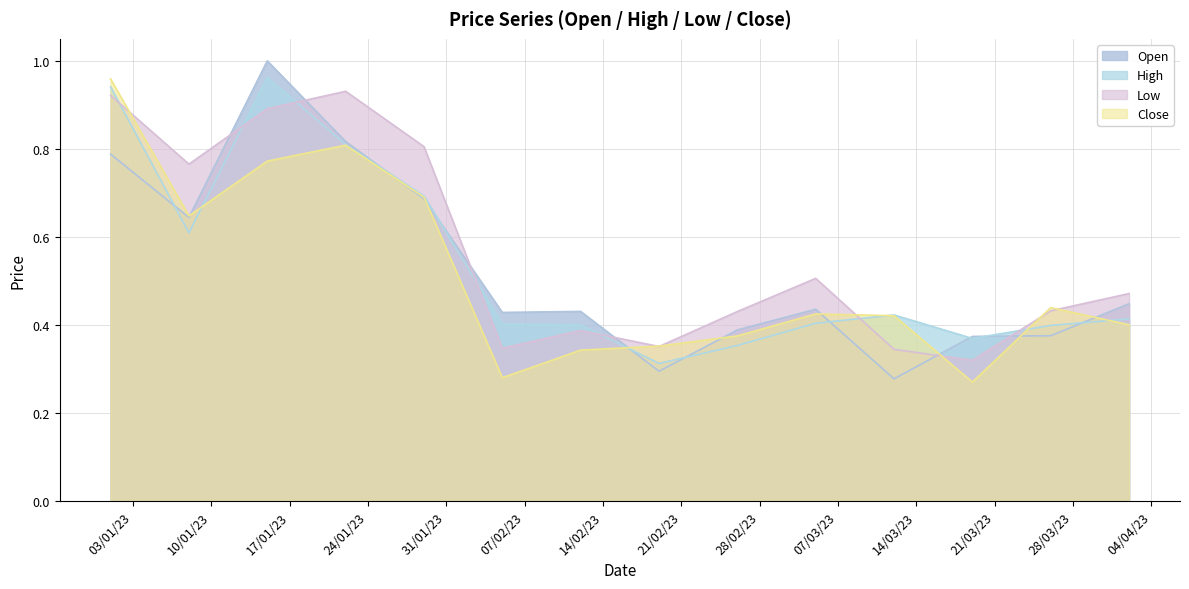

The value of Open at 2023-03-12 is 0.3. True or false?

True